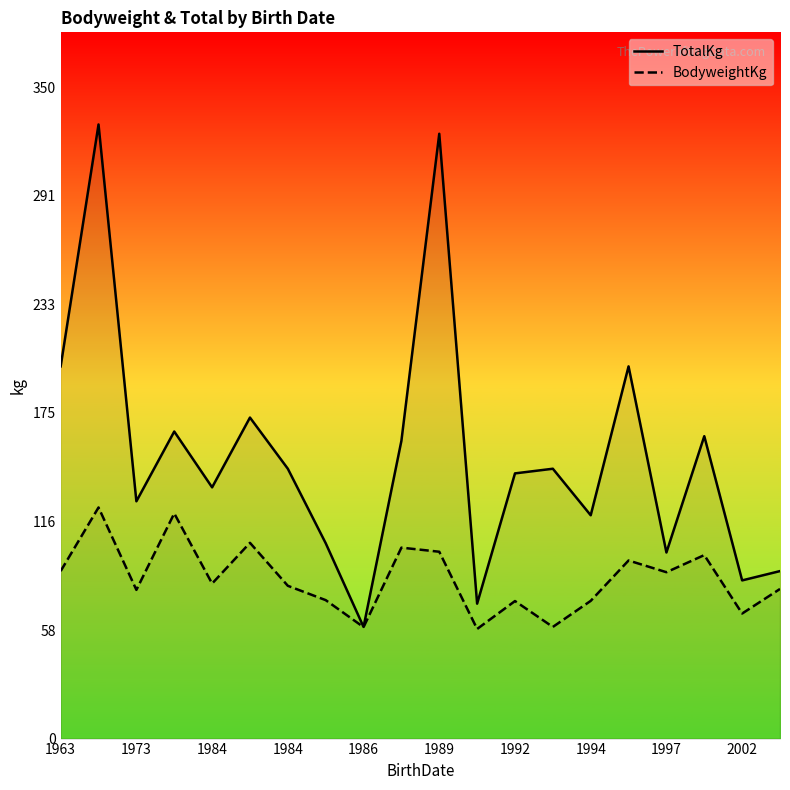

Rank the series by their average value, from lowest to highest.

BodyweightKg, TotalKg